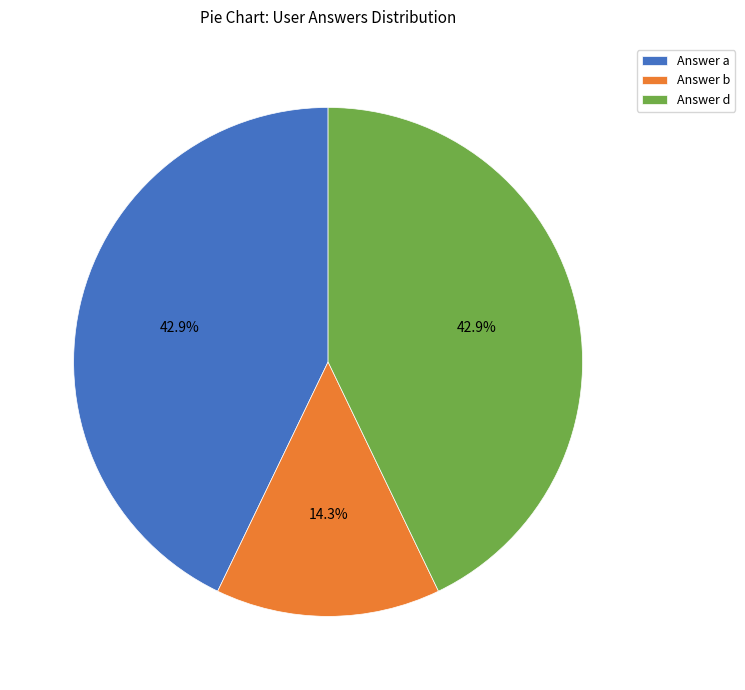

How many segments does this pie chart have?

3